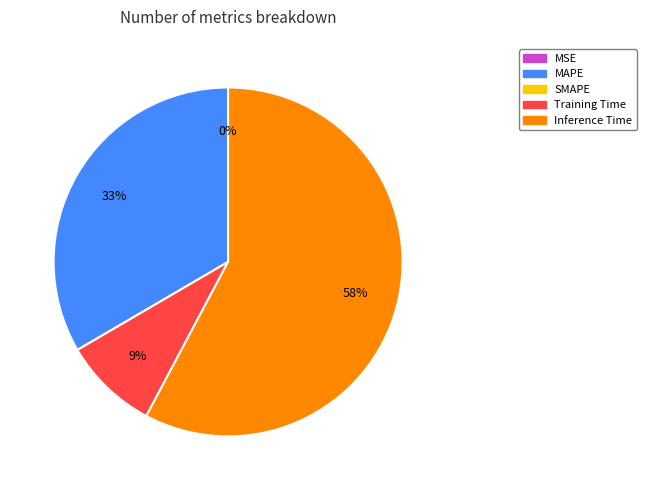

Does any single category account for the majority?

Yes